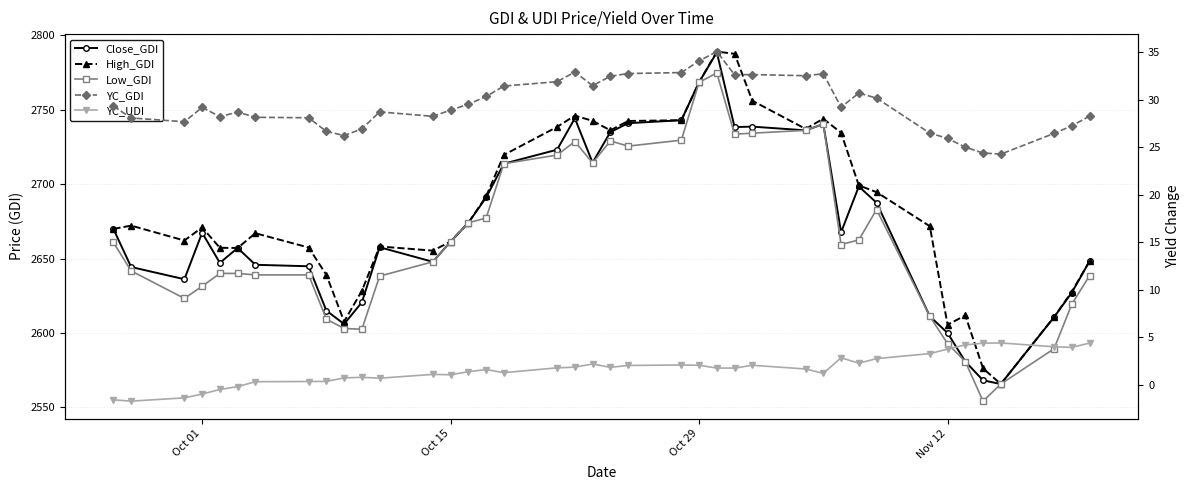

What is the difference between the second highest and second lowest values in the Close_GDI series?

200.2